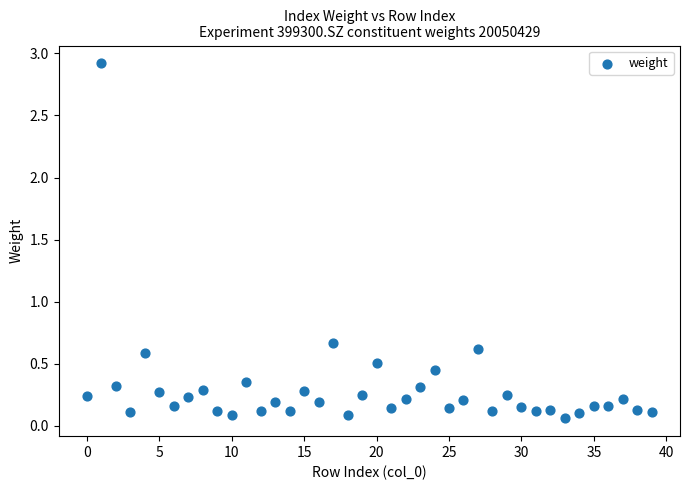

What Y value in the scatter plot is closest to 1?

0.7